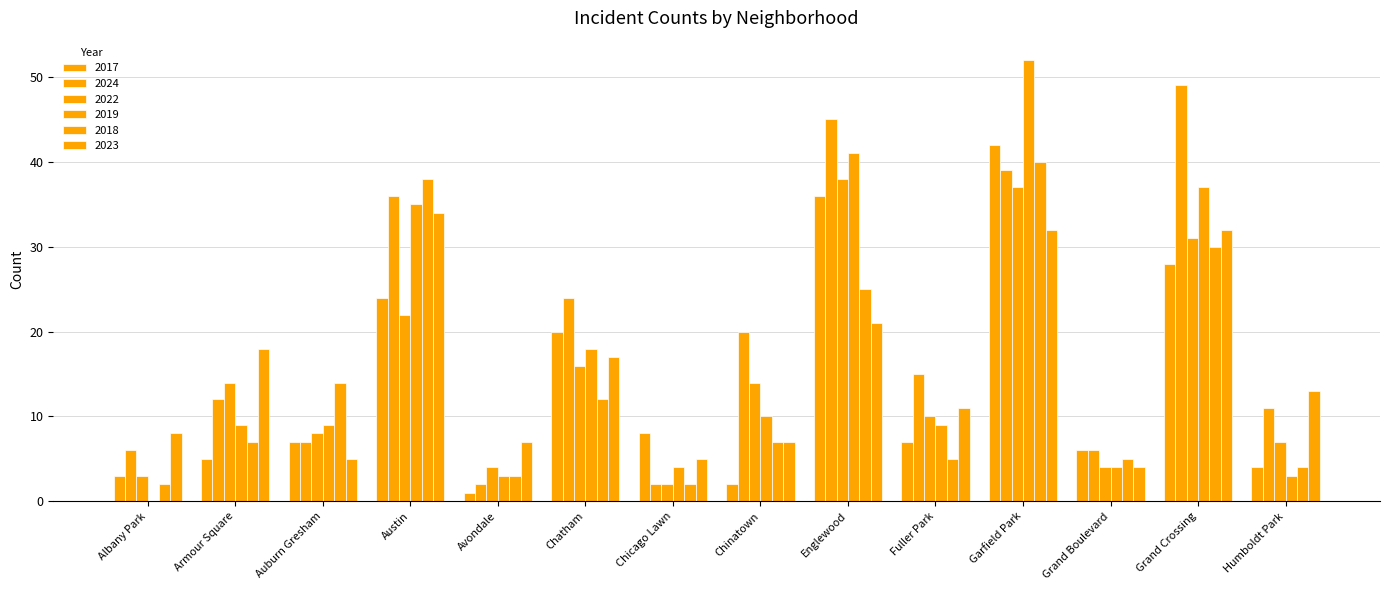

What position from the left is Fuller Park?

10